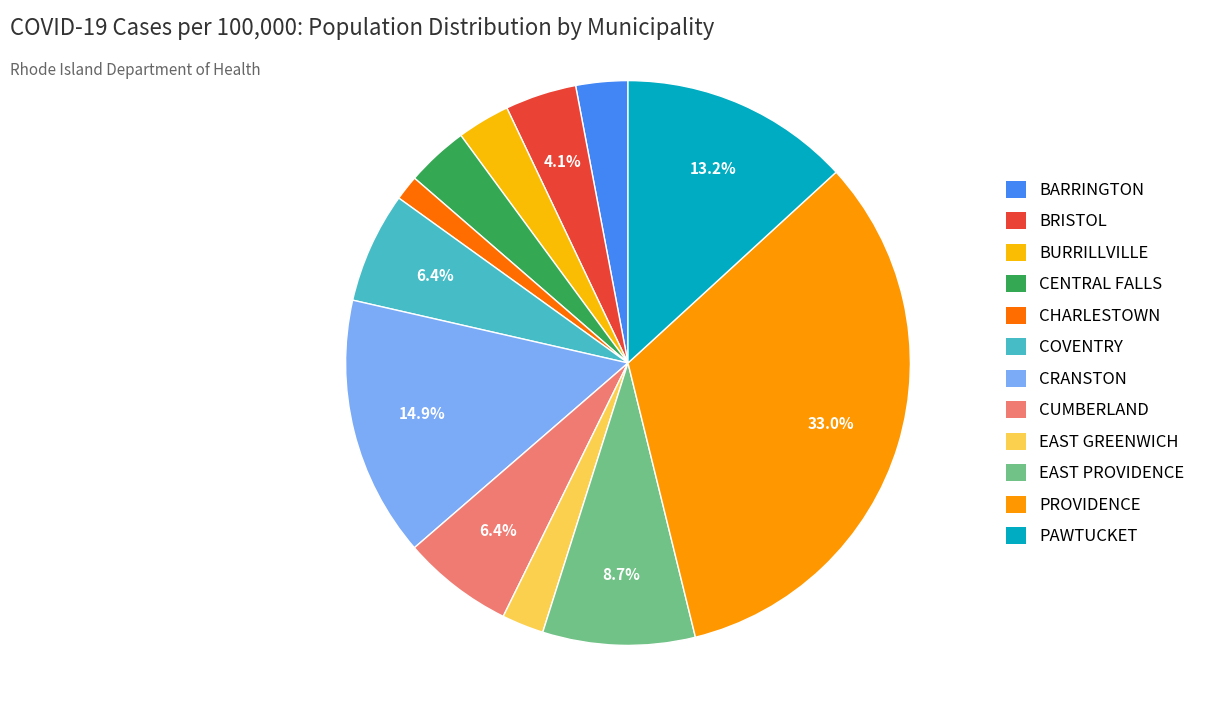

Is BRISTOL the majority of the pie?

No